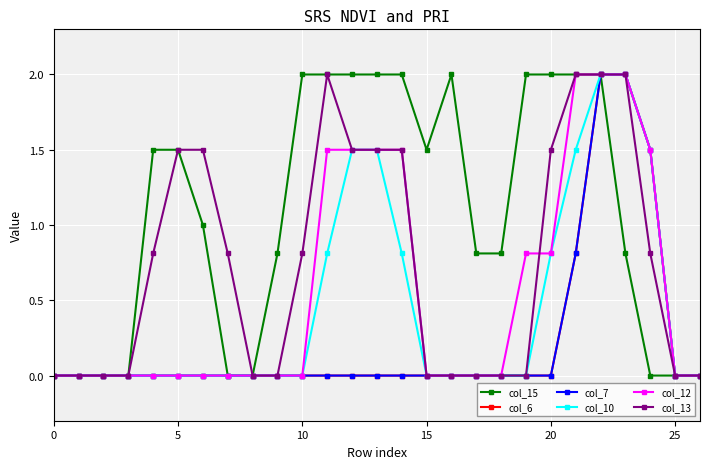

Does the chart have visible grid lines?

Yes